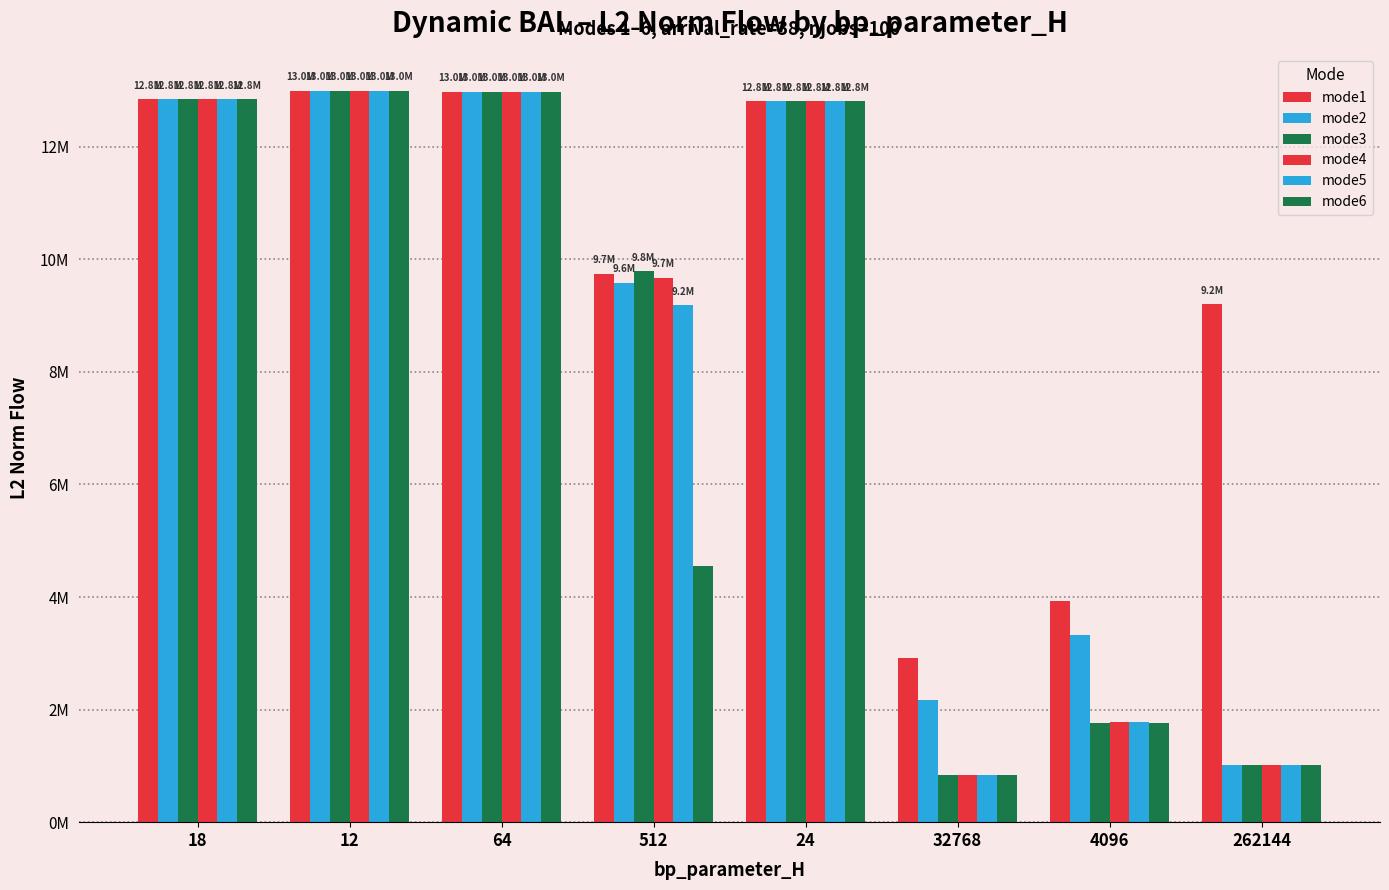

True or false: mode2 has a value of 12995485.0 at 12.

True